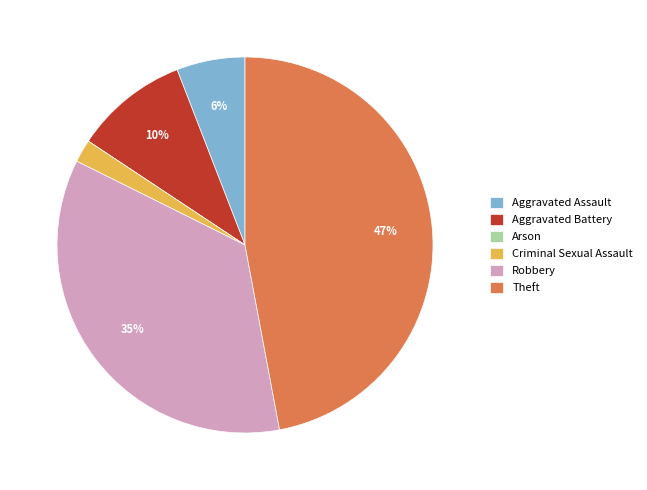

Is there a majority slice in this chart?

No